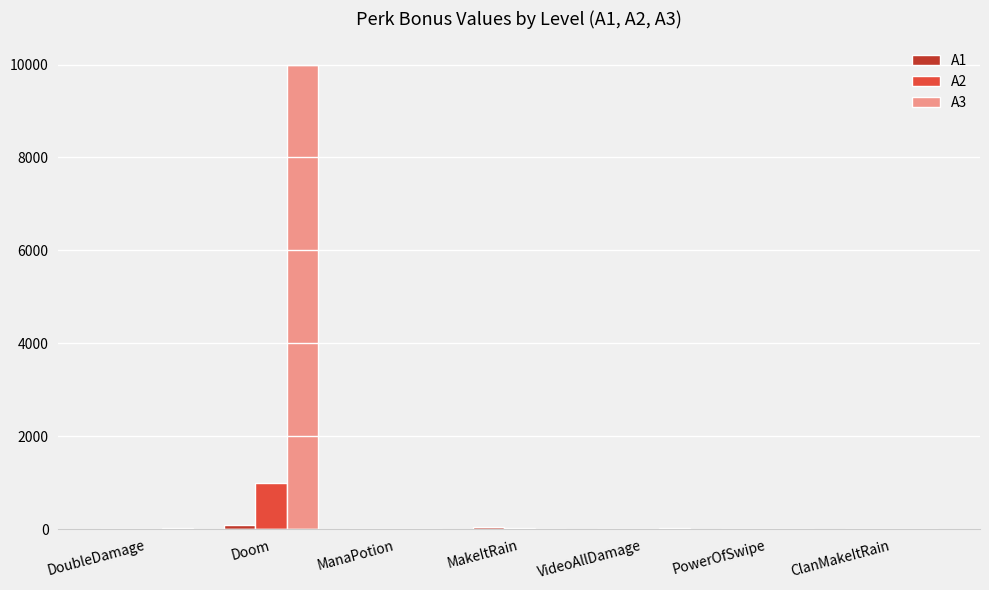

True or false: A3 has a value of 2.0 at ManaPotion.

True